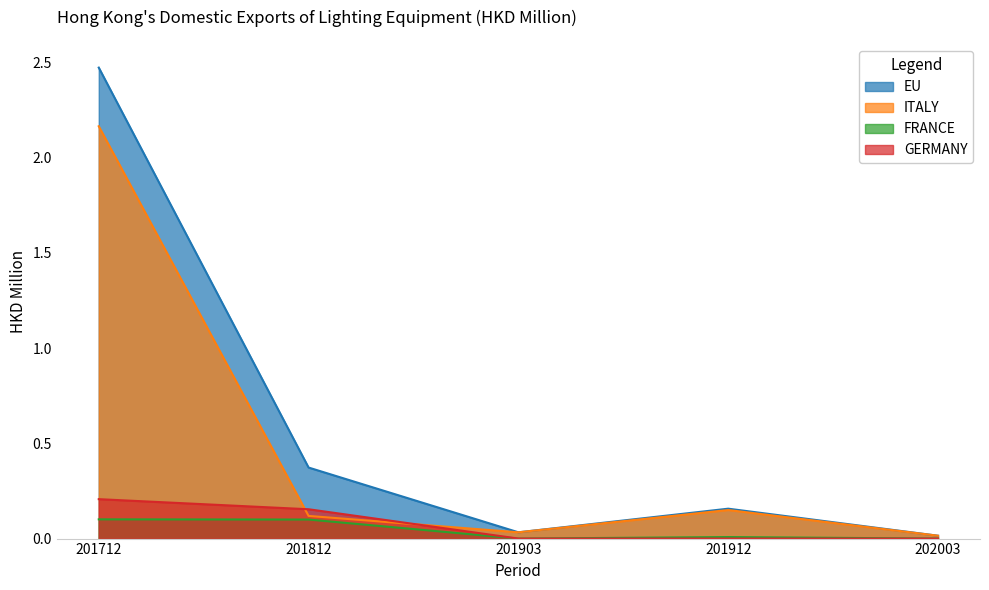

Reading left to right, transcribe all the data shown in this chart.

EU: 201712=2.5	201812=0.4	201903=0.0	201912=0.2	202003=0.0
ITALY: 201712=2.2	201812=0.1	201903=0.0	201912=0.1	202003=0.0
FRANCE: 201712=0.1	201812=0.1	201903=0.0	201912=0.0	202003=0.0
GERMANY: 201712=0.2	201812=0.2	201903=0.0	201912=0.0	202003=0.0